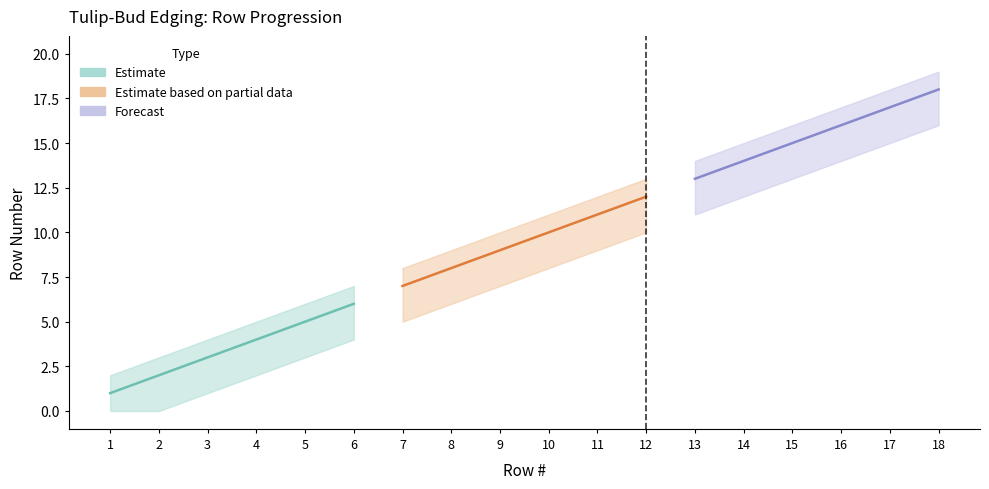

Reading left to right, transcribe all the data shown in this chart.

Row #: 1=1	2=2	3=3	4=4	5=5	6=6	7=7	8=8	9=9	10=10	11=11	12=12	13=13	14=14	15=15	16=16	17=17	18=18
Row # upper: 1=2	2=3	3=4	4=5	5=6	6=7	7=8	8=9	9=10	10=11	11=12	12=13	13=14	14=15	15=16	16=17	17=18	18=19
Row # lower: 1=0	2=0	3=1	4=2	5=3	6=4	7=5	8=6	9=7	10=8	11=9	12=10	13=11	14=12	15=13	16=14	17=15	18=16